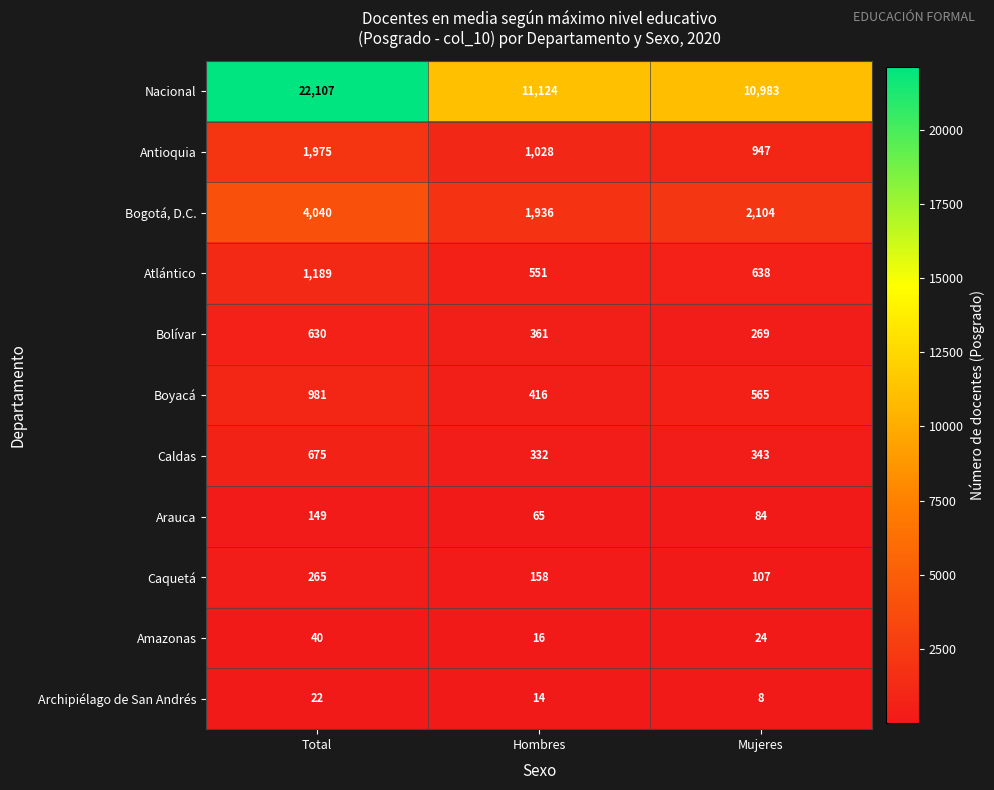

What value does the Caldas series have at Hombres, to the nearest 5?

330